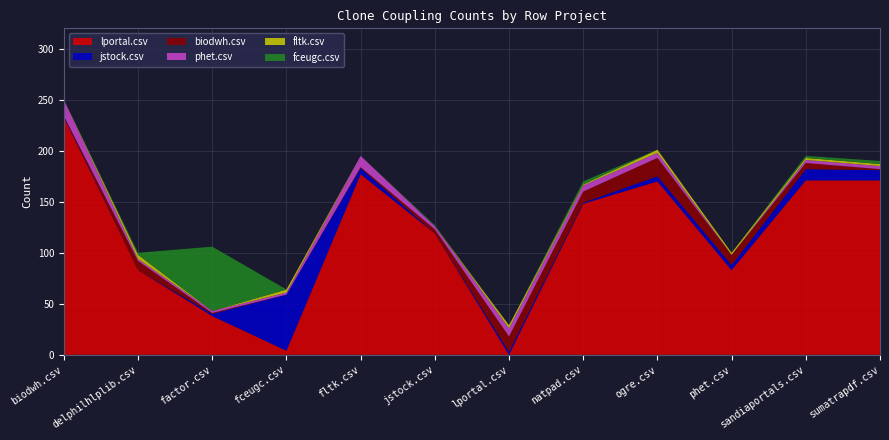

Reading right to left, extract all data points from this chart.

lportal.csv: sumatrapdf.csv=171	sandiaportals.csv=171	phet.csv=83	ogre.csv=170	natpad.csv=148	lportal.csv=0	jstock.csv=119	fltk.csv=177	fceugc.csv=4	factor.csv=38	delphilhlplib.csv=83	biodwh.csv=233
jstock.csv: sumatrapdf.csv=10	sandiaportals.csv=11	phet.csv=5	ogre.csv=5	natpad.csv=1	lportal.csv=3	jstock.csv=0	fltk.csv=6	fceugc.csv=55	factor.csv=2	delphilhlplib.csv=0	biodwh.csv=1
biodwh.csv: sumatrapdf.csv=1	sandiaportals.csv=6	phet.csv=10	ogre.csv=18	natpad.csv=11	lportal.csv=15	jstock.csv=4	fltk.csv=1	fceugc.csv=0	factor.csv=1	delphilhlplib.csv=9	biodwh.csv=0
phet.csv: sumatrapdf.csv=3	sandiaportals.csv=3	phet.csv=0	ogre.csv=5	natpad.csv=6	lportal.csv=8	jstock.csv=3	fltk.csv=11	fceugc.csv=2	factor.csv=2	delphilhlplib.csv=2	biodwh.csv=16
fltk.csv: sumatrapdf.csv=2	sandiaportals.csv=2	phet.csv=2	ogre.csv=3	natpad.csv=1	lportal.csv=3	jstock.csv=0	fltk.csv=0	fceugc.csv=3	factor.csv=0	delphilhlplib.csv=4	biodwh.csv=0
fceugc.csv: sumatrapdf.csv=3	sandiaportals.csv=2	phet.csv=0	ogre.csv=0	natpad.csv=3	lportal.csv=0	jstock.csv=1	fltk.csv=0	fceugc.csv=0	factor.csv=63	delphilhlplib.csv=2	biodwh.csv=0